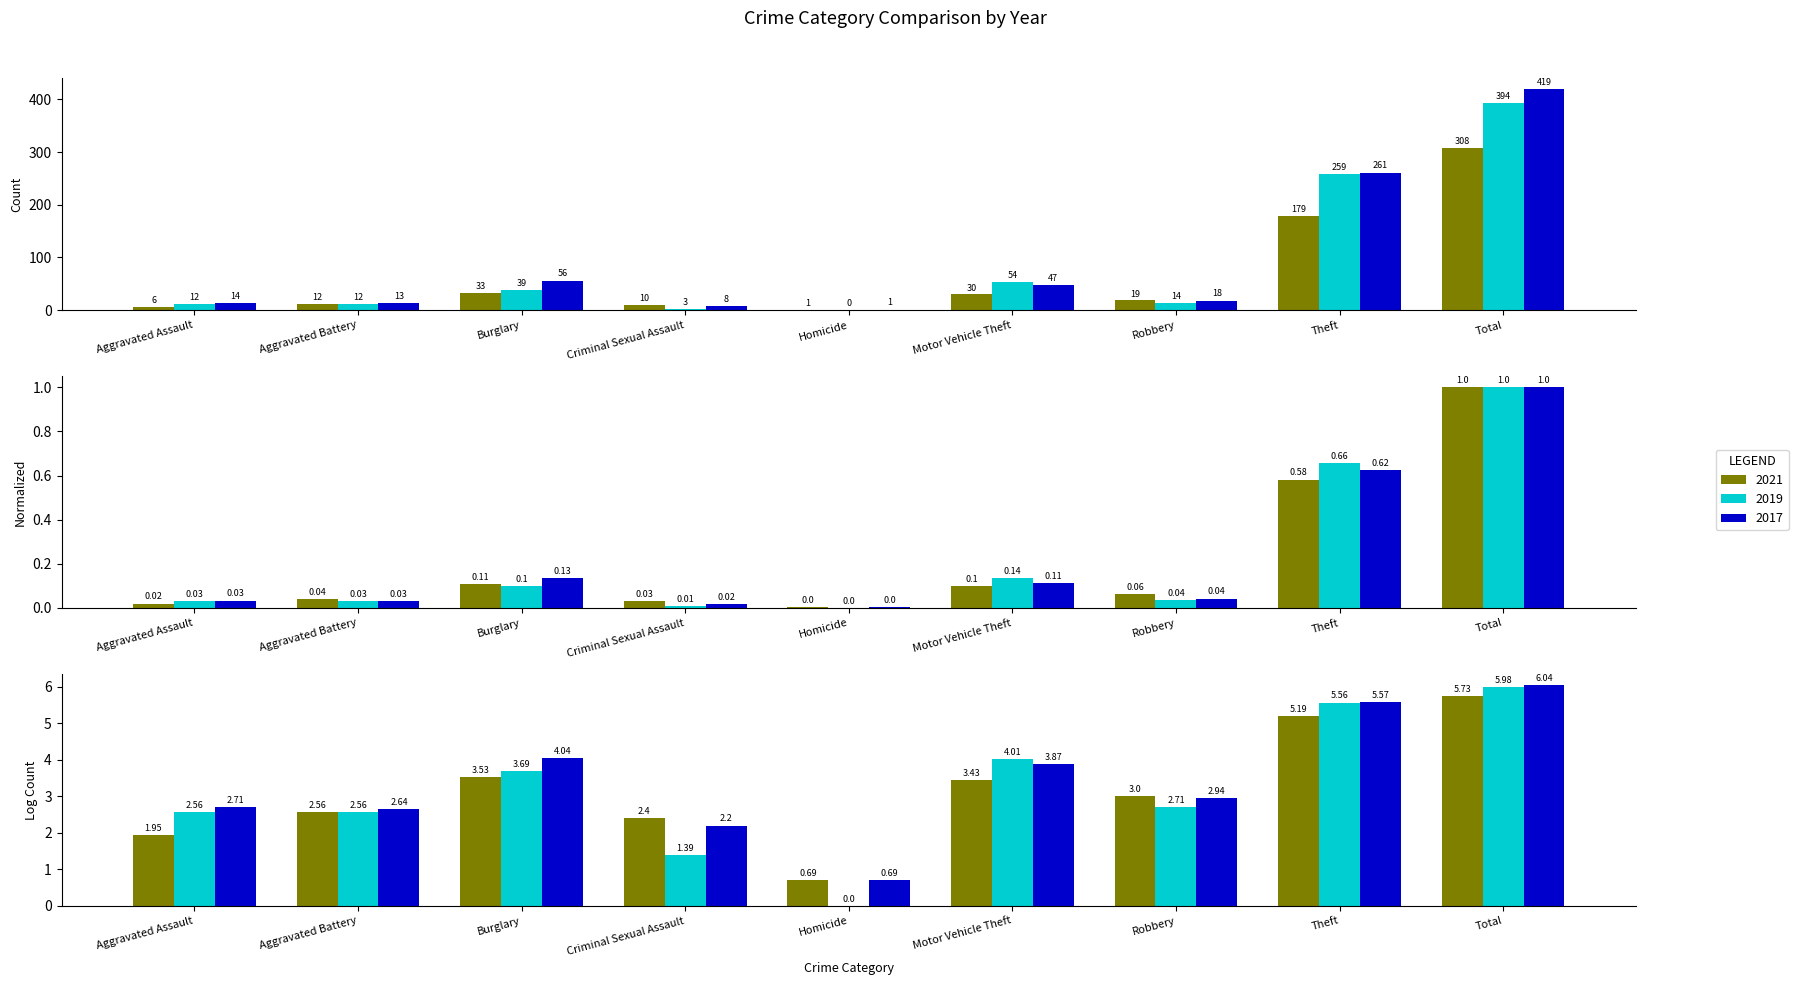

Between Criminal Sexual Assault and Total, which is larger?

Total